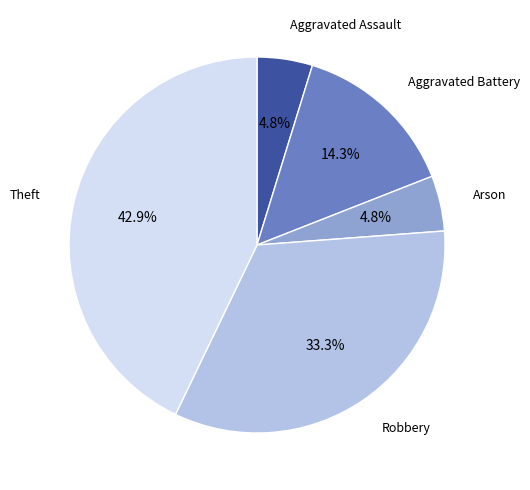

Is there any slice that represents more than half of the pie?

No